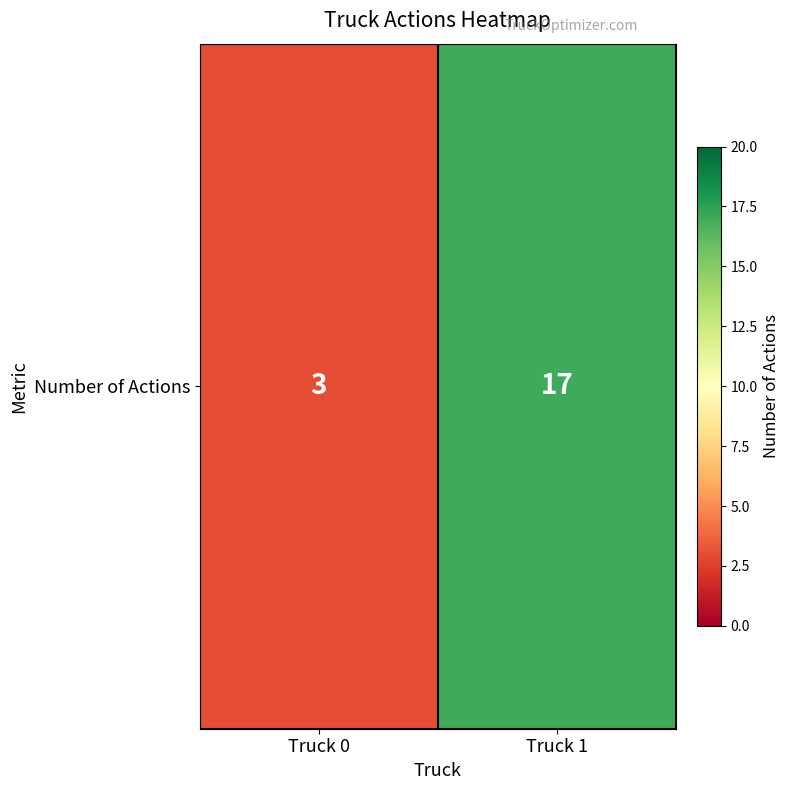

What is the maximum value shown in the chart?

17